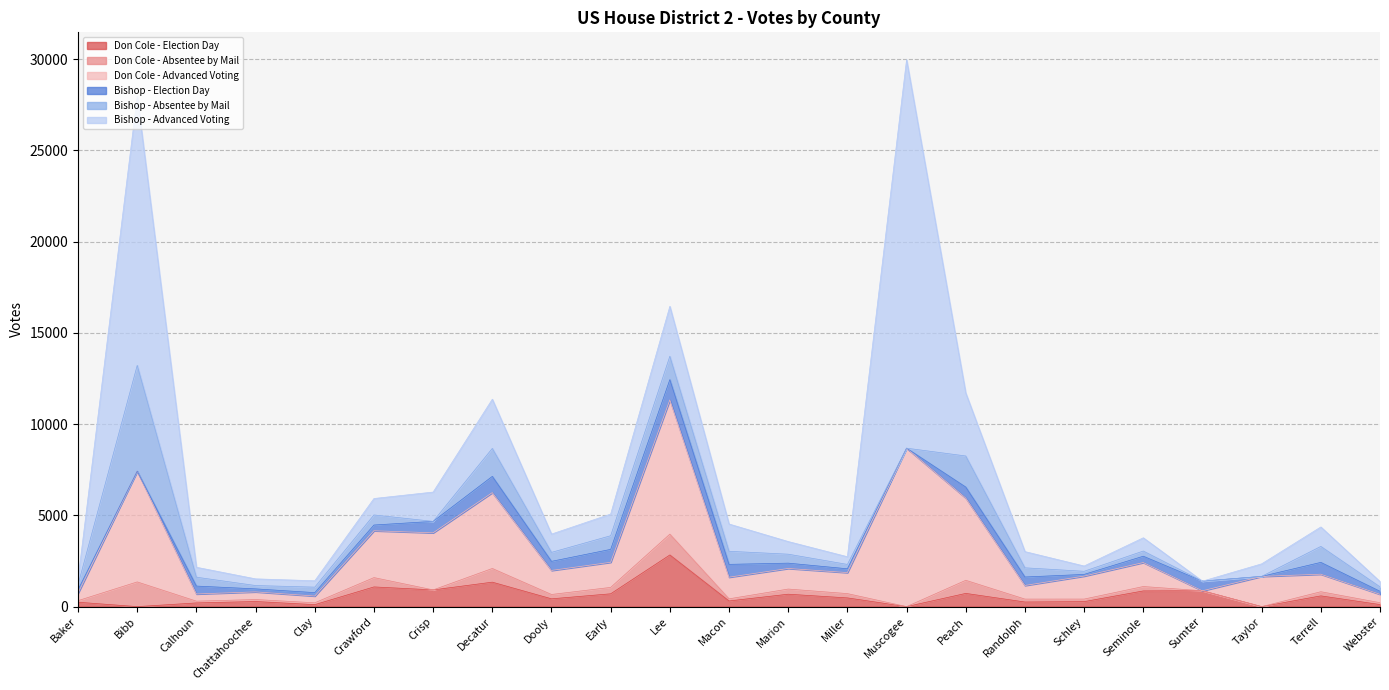

Which series changed the most between Muscogee and Peach?

Bishop - Advanced Voting